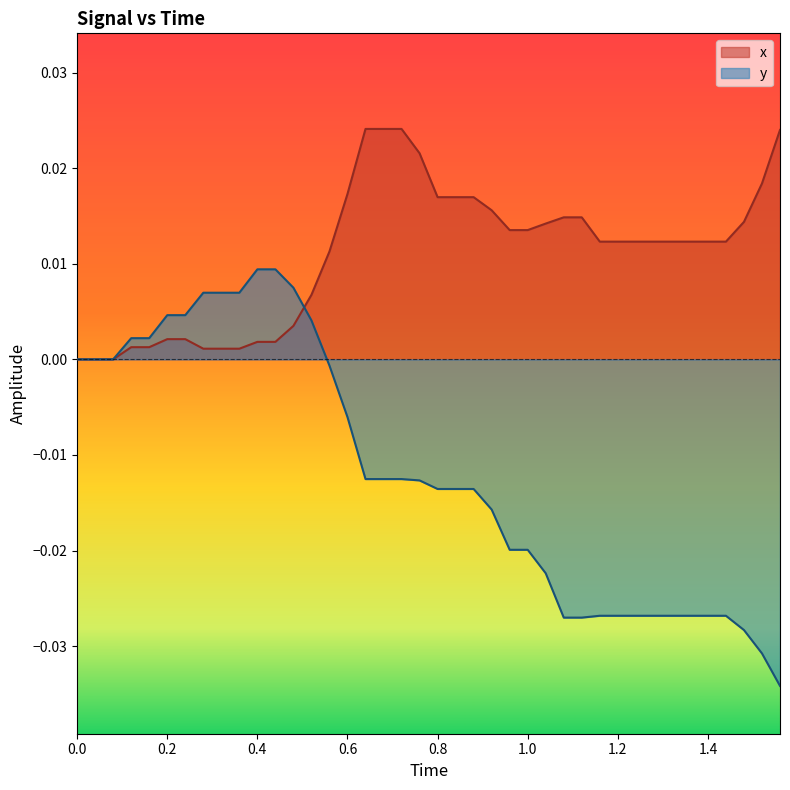

Is the value of y at 0.0 greater than the value of x at 0.0?

No